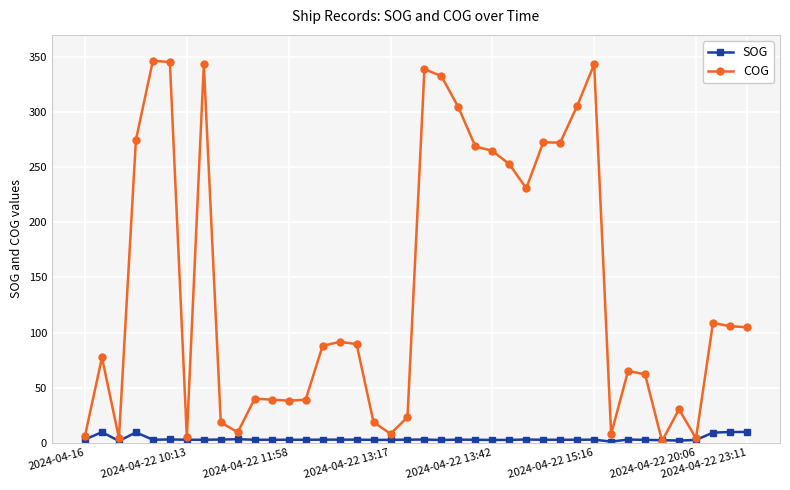

True or false: SOG has more than 0 interior local peaks.

True